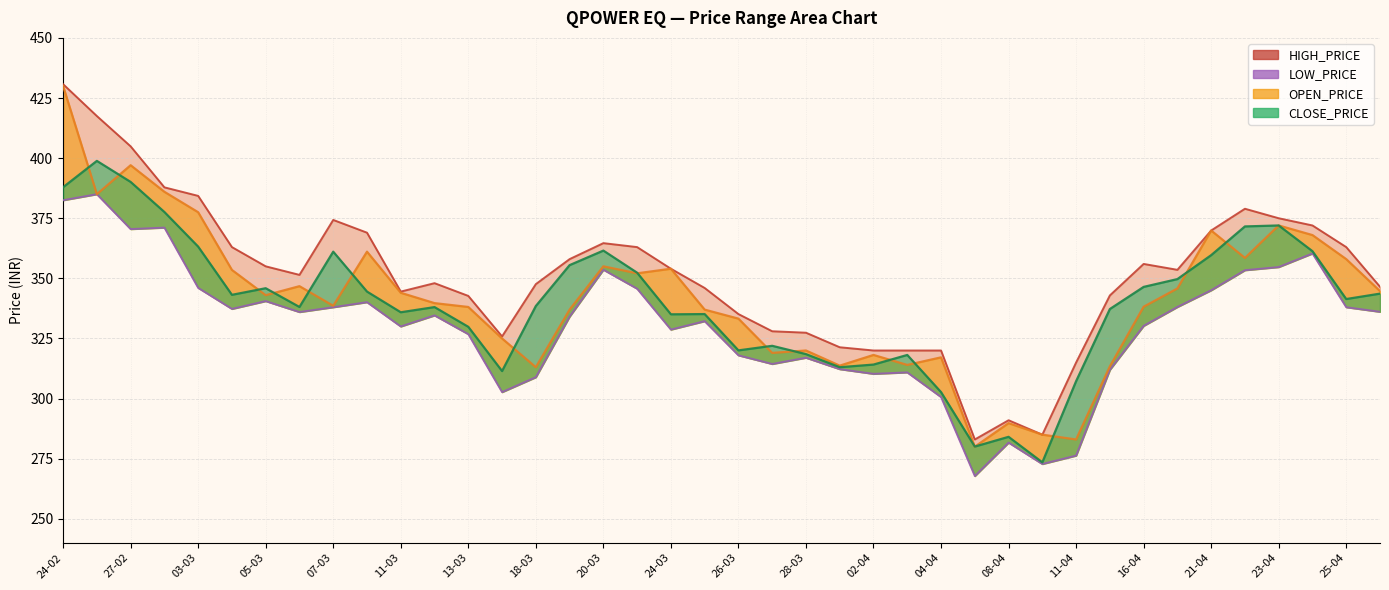

What is the sum of all CLOSE_PRICE values?

13580.2